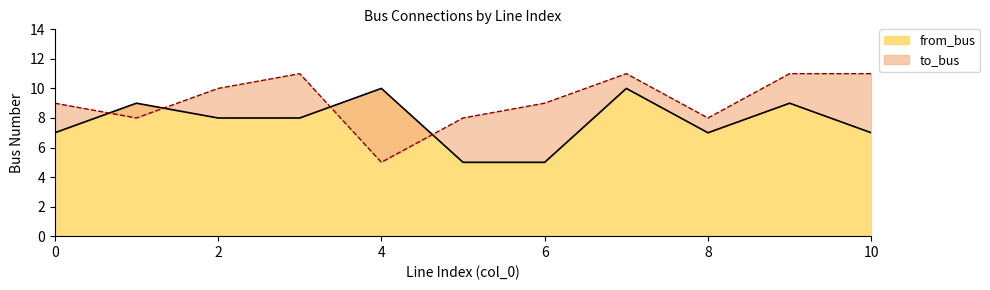

What is the difference between the highest and lowest values at 4?

5